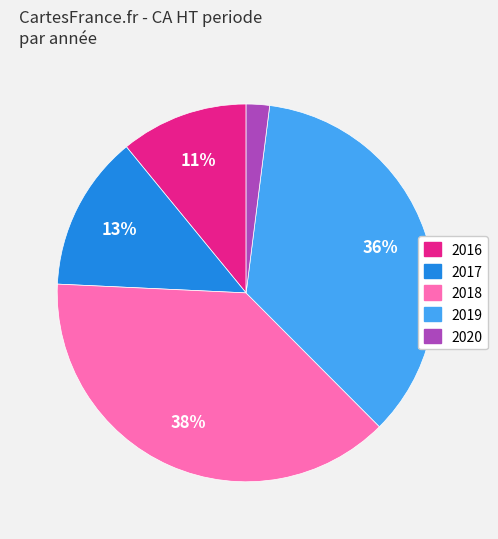

Rank the categories by value from highest to lowest.

2018, 2019, 2017, 2016, 2020